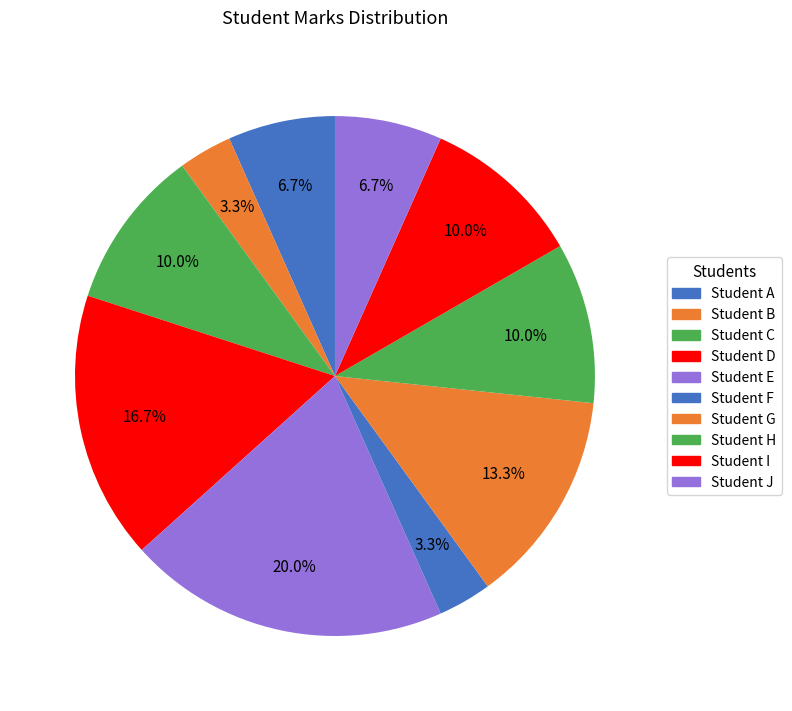

What is the smallest slice in the pie chart?

Student B